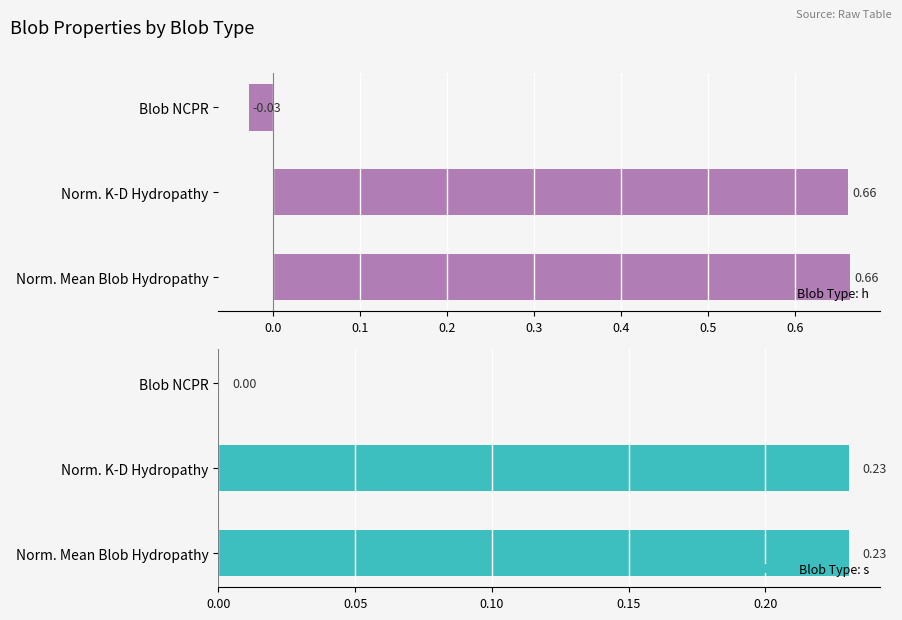

How many values in the Blob Type: h series exceed 0?

2